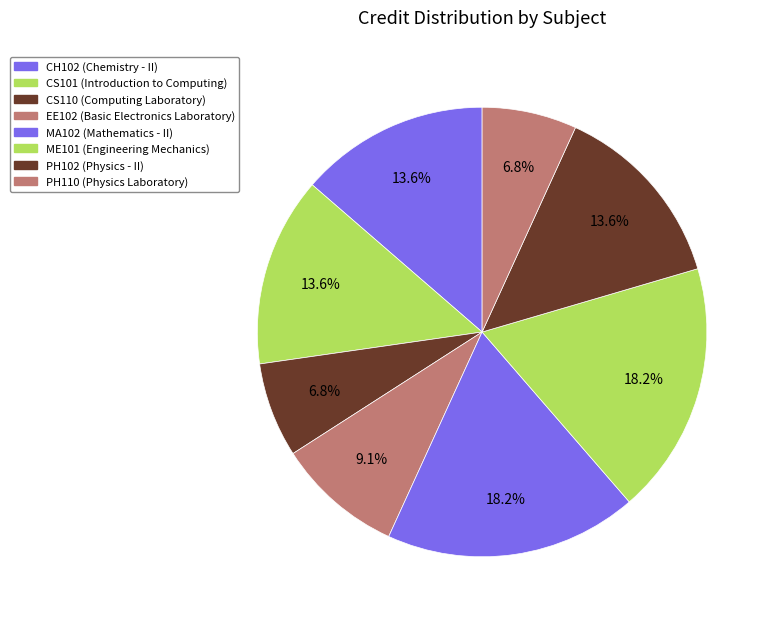

How many segments does this pie chart have?

8